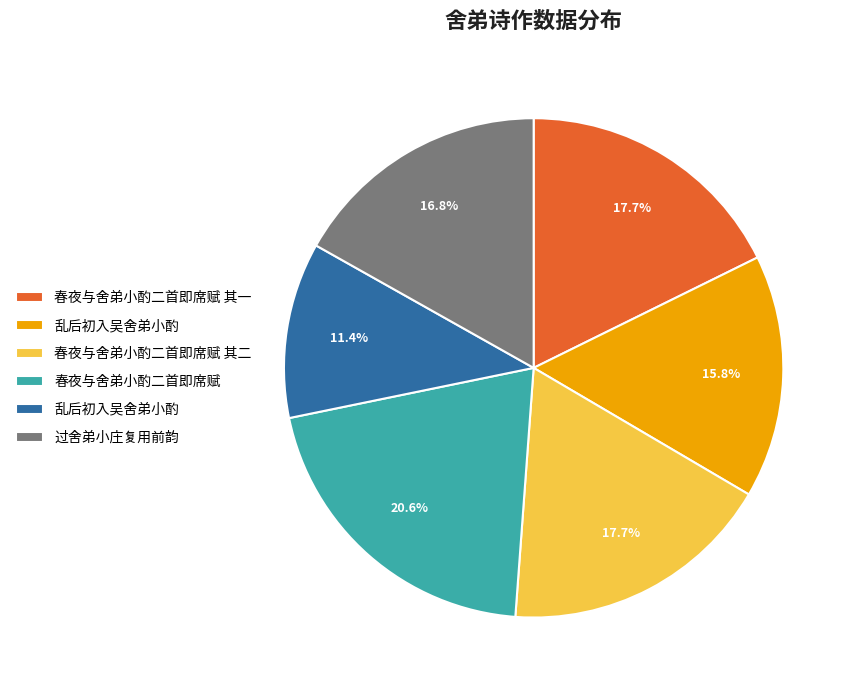

Does any single category account for the majority?

No